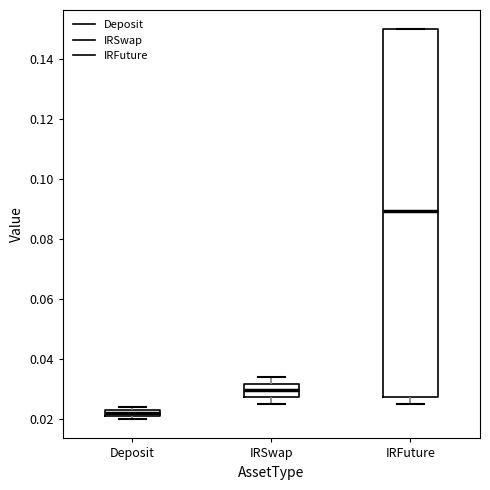

Comparing the boxes themselves (not the whiskers), which one is the tallest?

IRFuture